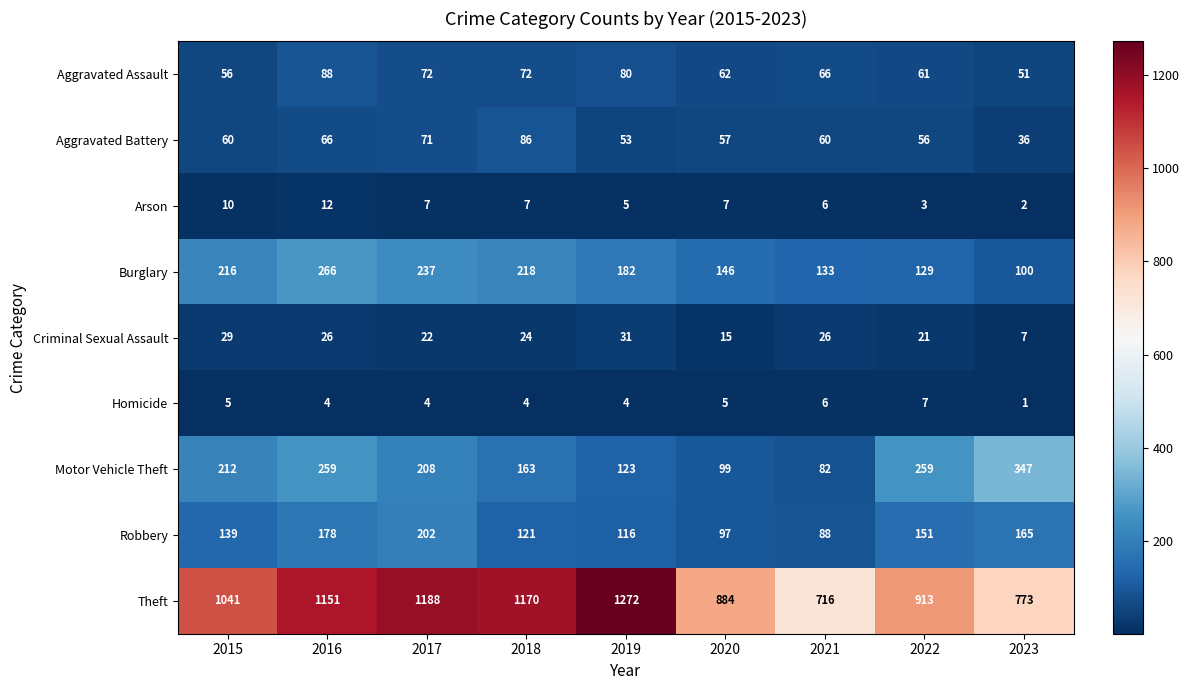

At which category does the chart reach its peak across all series?

2019